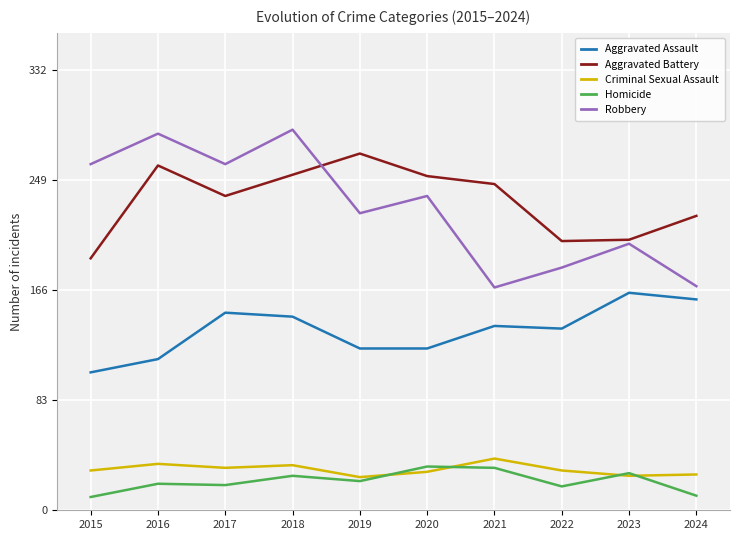

True or false: Criminal Sexual Assault has a value of 39 at 2021.

True